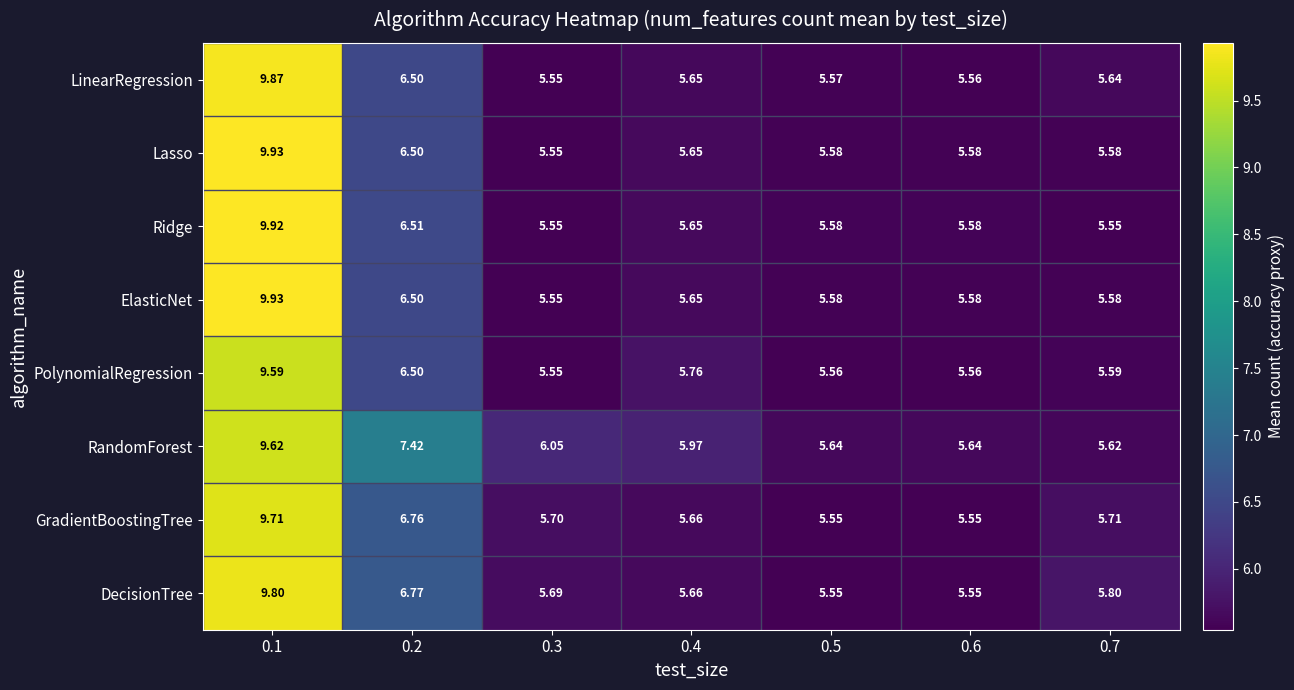

Between 0.6 and 0.7, which series saw the biggest shift?

DecisionTree